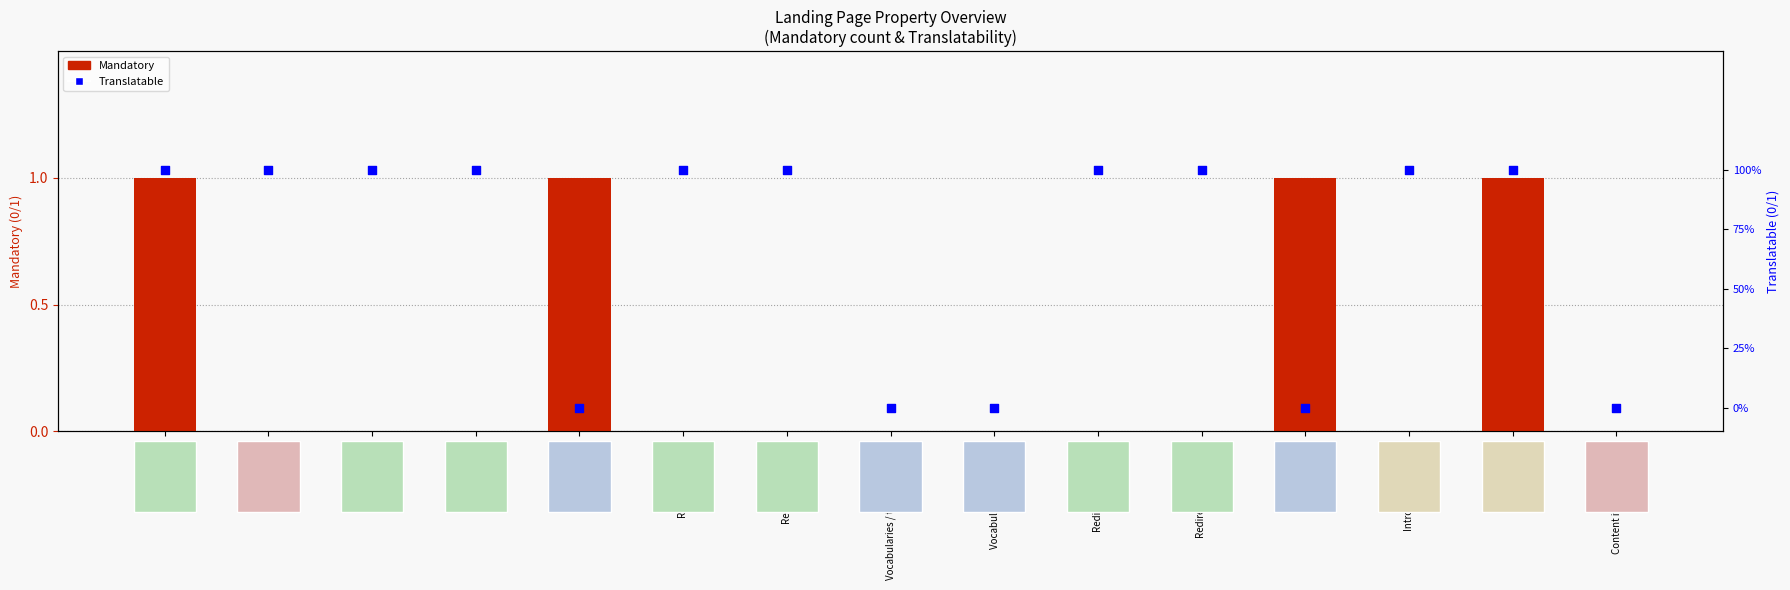

Which series reaches the maximum Y coordinate?

Mandatory